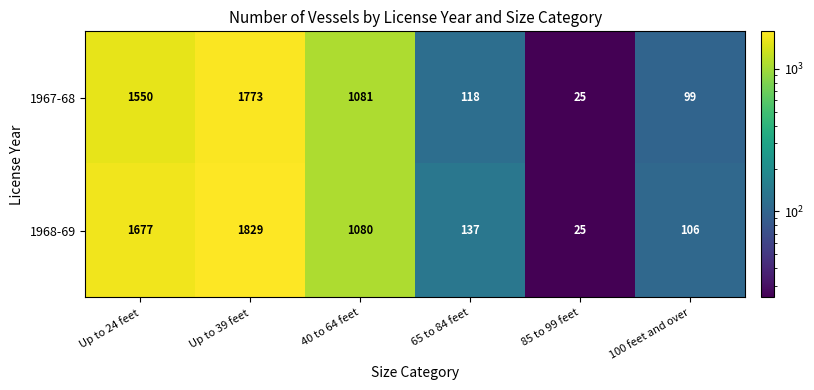

What is the smallest value displayed?

25